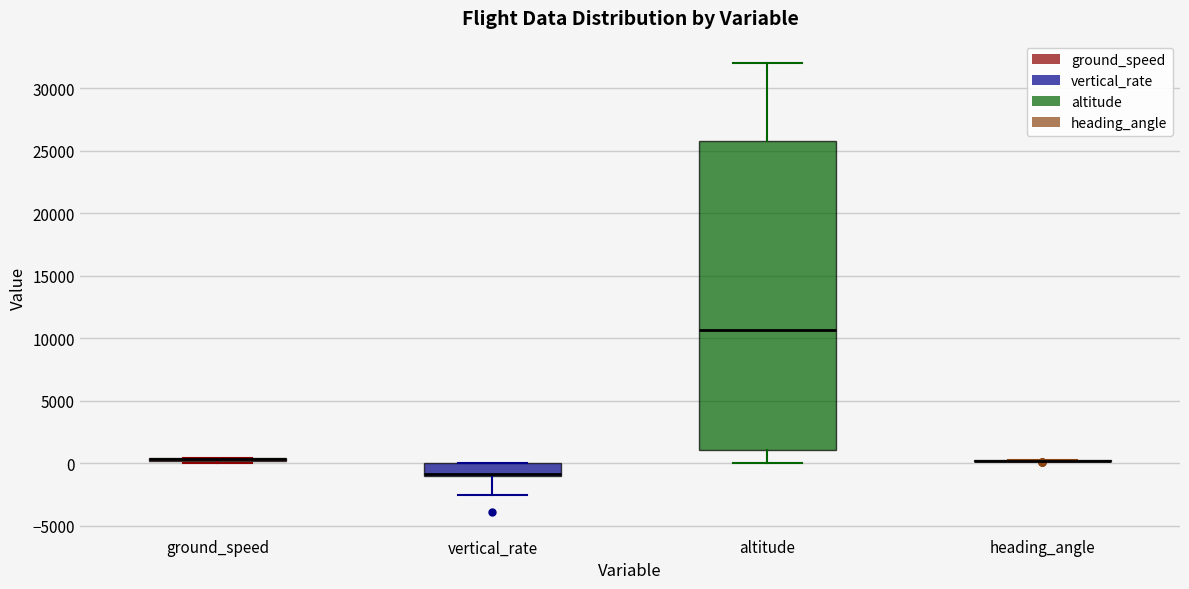

Where is the upper edge of the box for altitude on the y-axis? The values are not printed on the chart, so give them approximately, as read against the axis.

26000